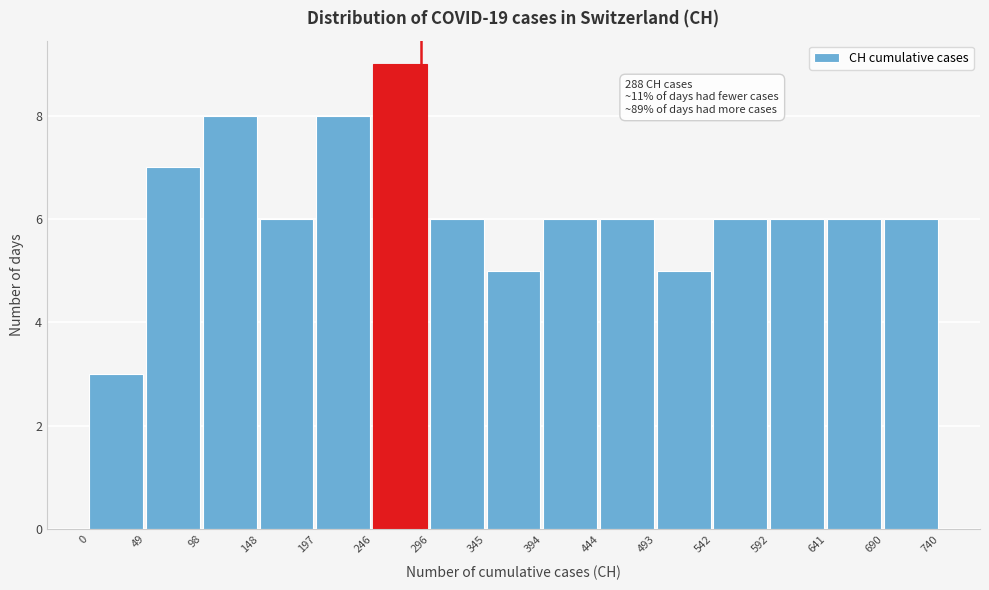

Over which range of the x-axis is the bar tallest?

246 to 296